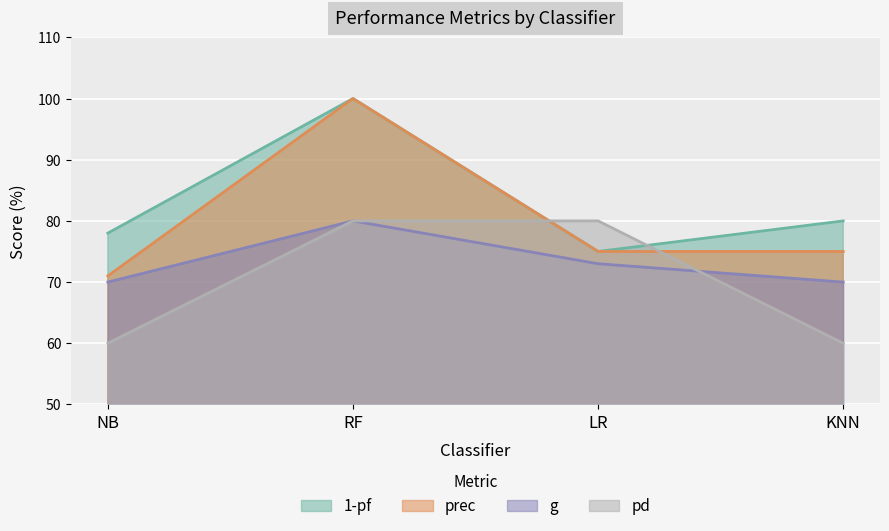

What position from the right is NB?

4